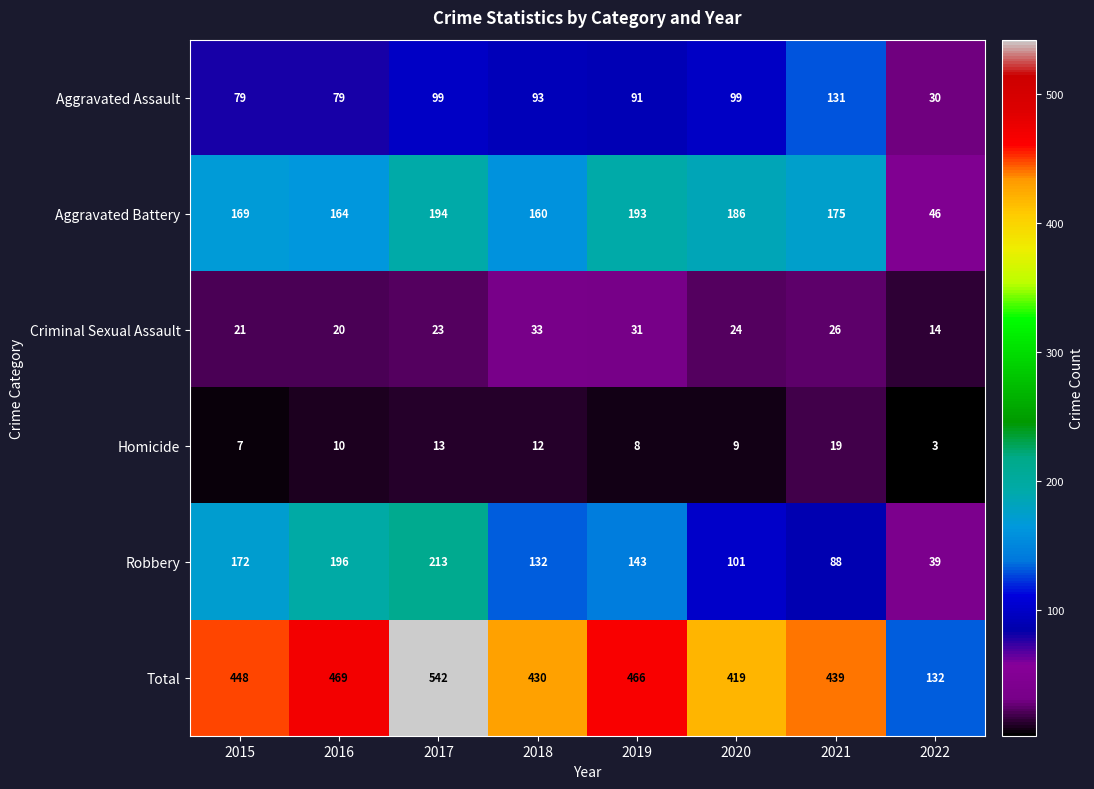

True or false: Homicide has a value of 3 at 2022.

True